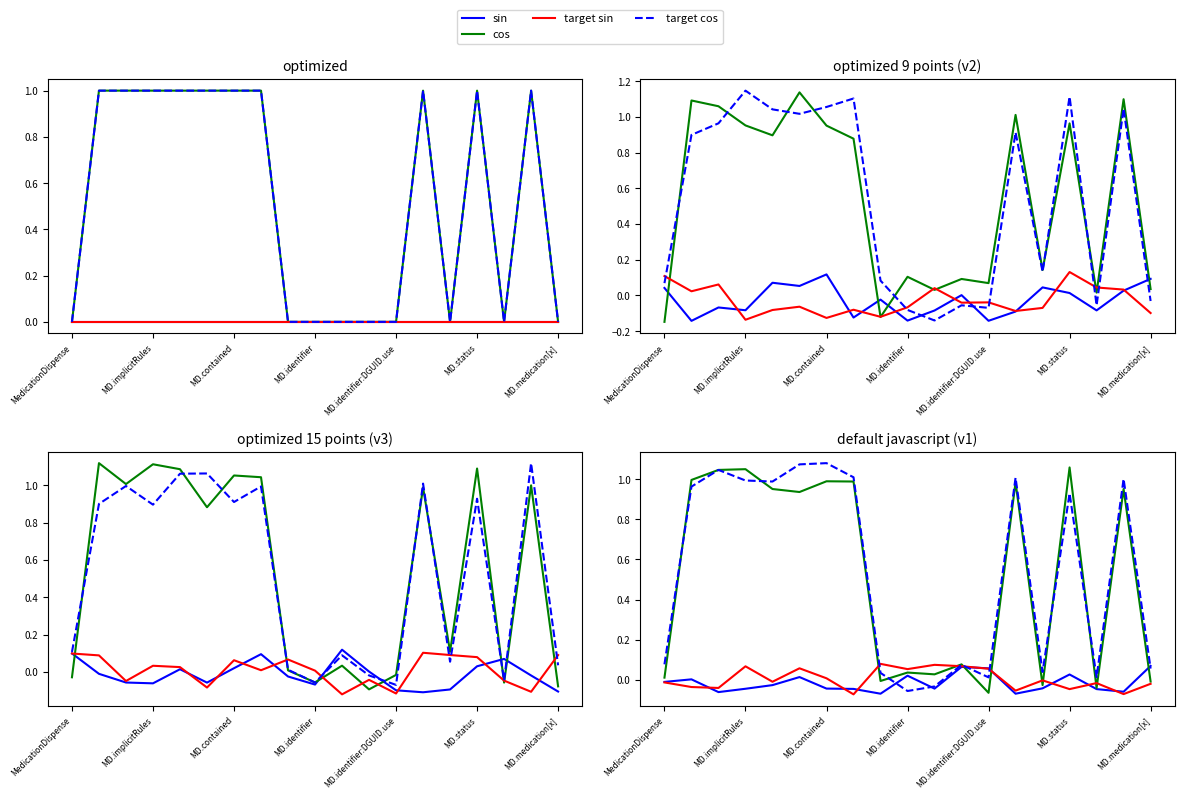

How many interior local peaks does the target cos series have?

6